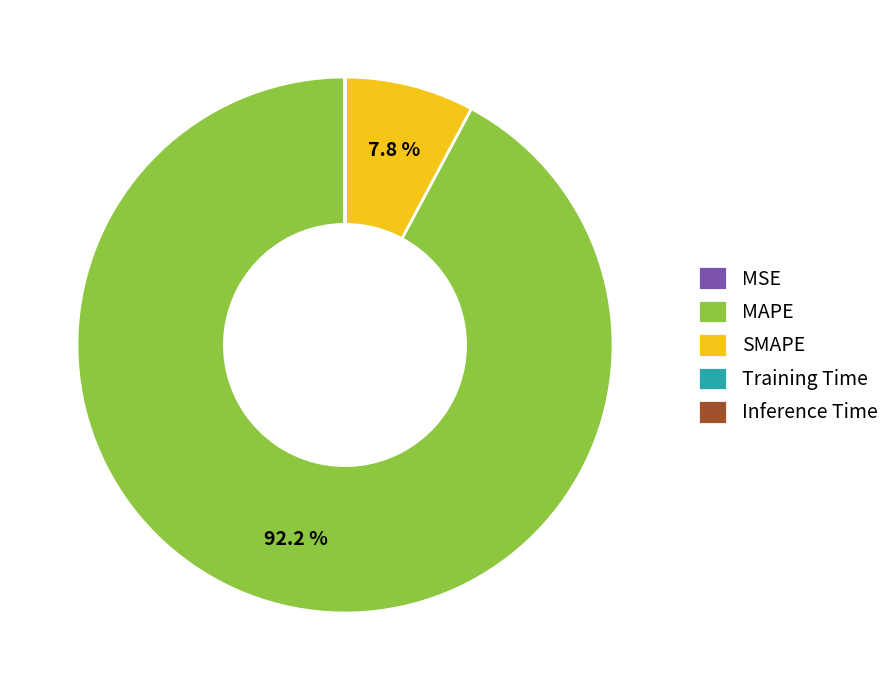

What is the largest slice in the pie chart?

MAPE